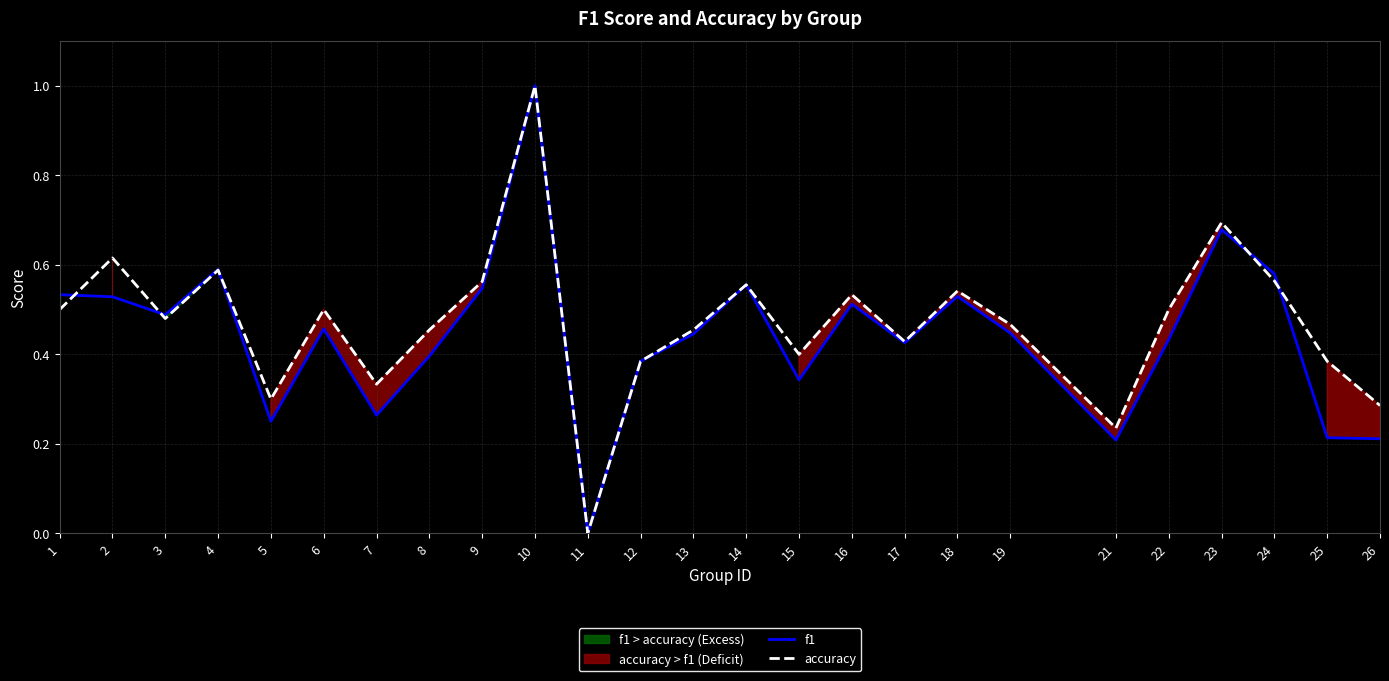

Does the chart display data point markers on the line(s)?

No